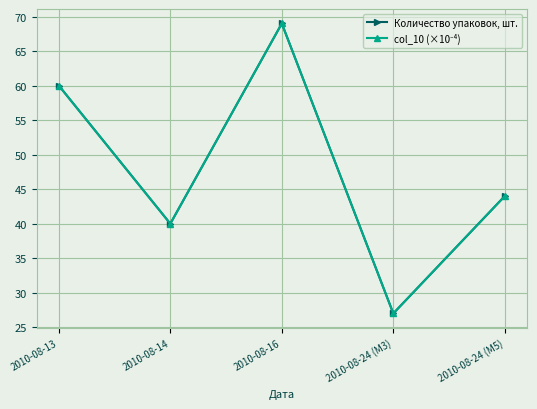

True or false: Количество упаковок, шт. and col_10 (×10⁻⁴) cross at least once.

False